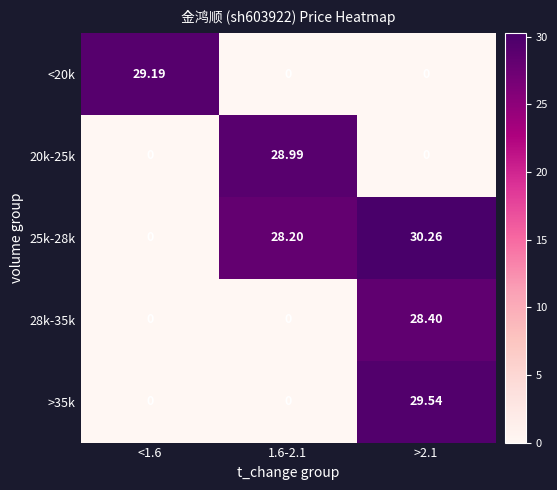

Which series has the widest spread of values?

25k-28k